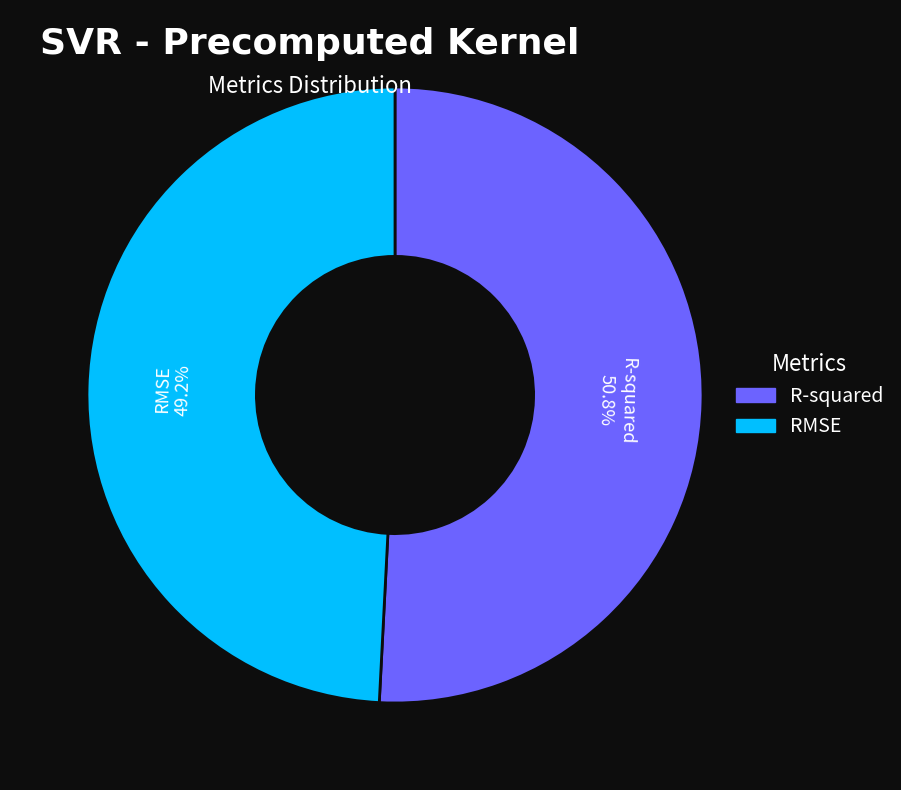

Is RMSE the majority of the pie?

No